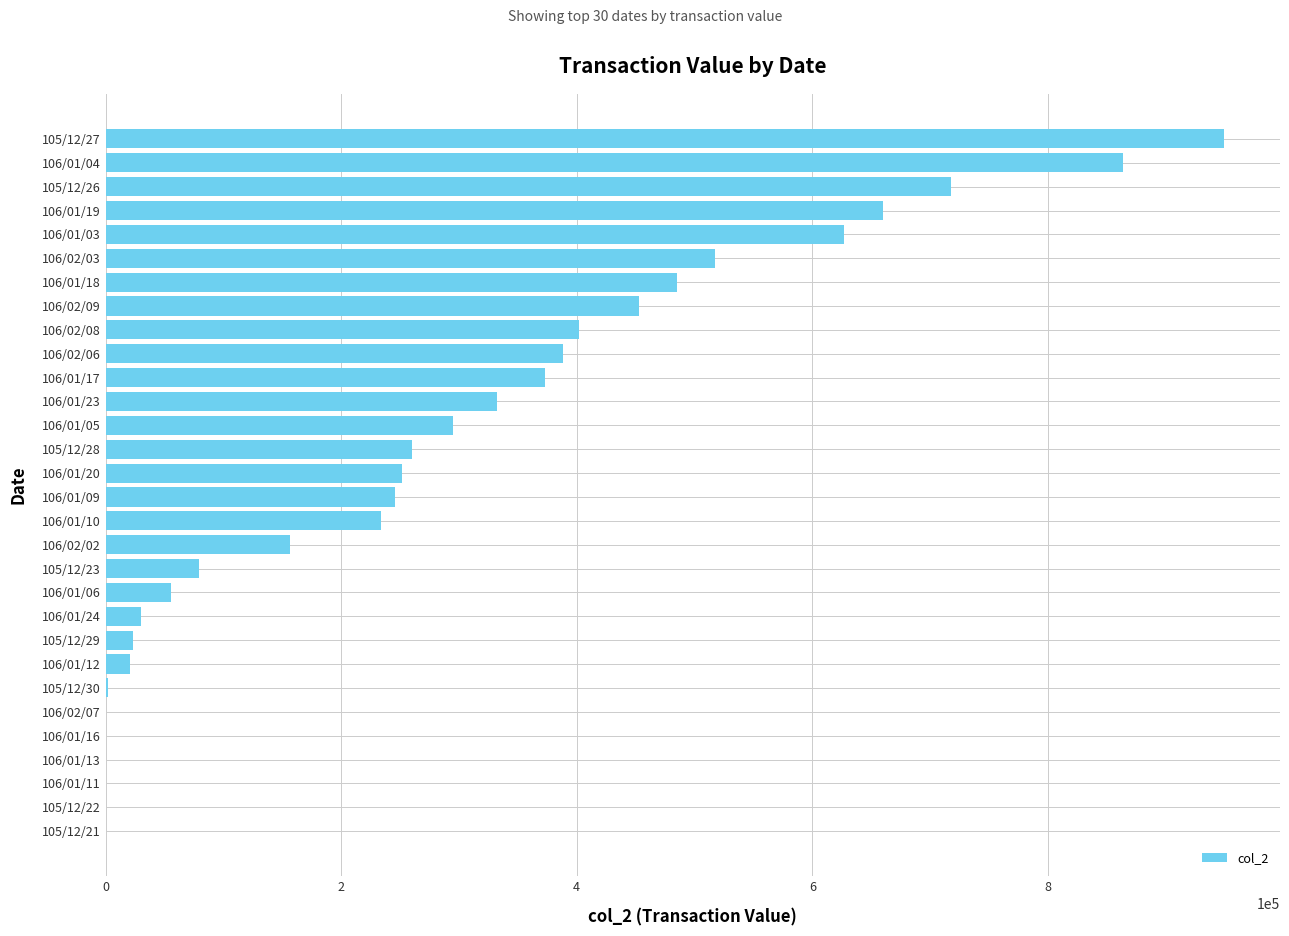

What is the greatest value displayed?

949480